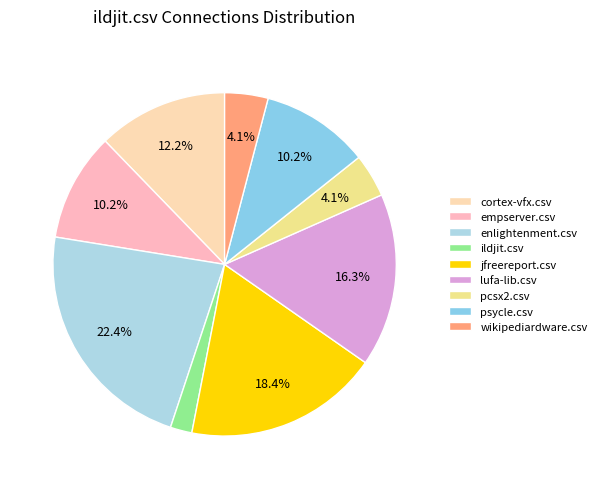

Is there any slice that represents more than half of the pie?

No